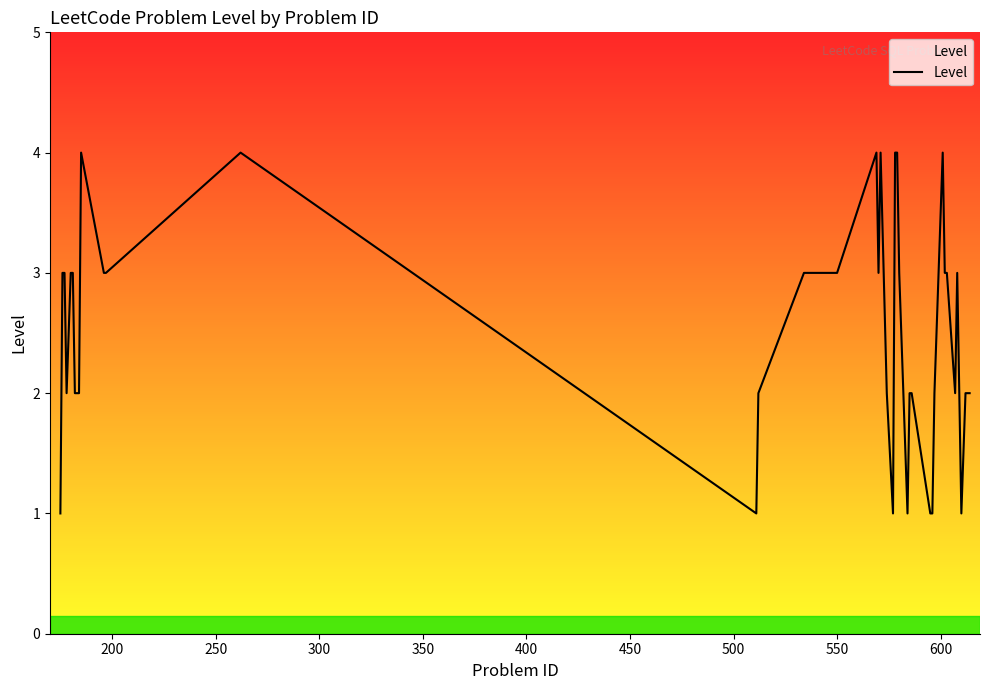

Reading right to left, list all the values displayed in this chart.

2	2	2	1	3	2	3	3	4	2	1	1	2	2	1	3	4	4	1	2	4	3	4	3	3	2	1	4	3	3	4	2	2	2	3	3	2	3	3	1